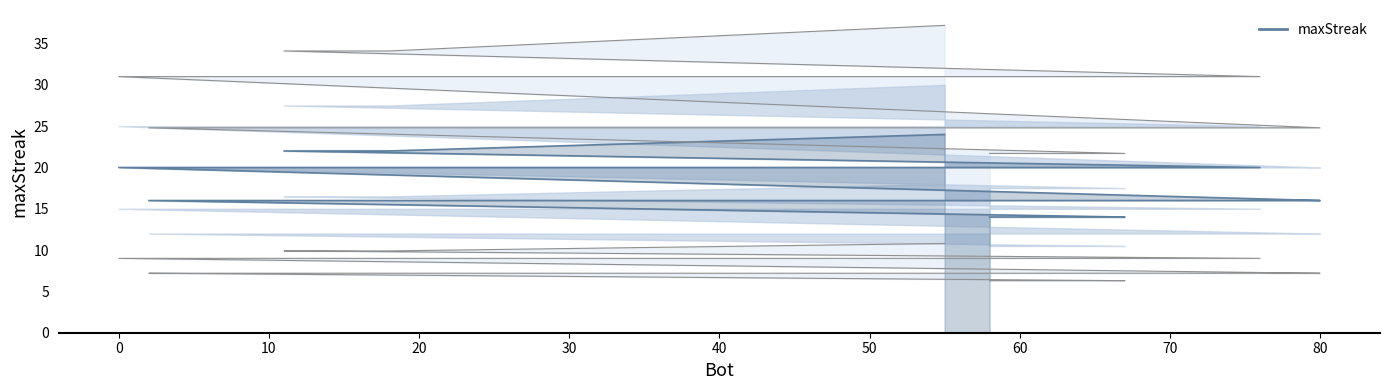

What position from the left is 62?

18